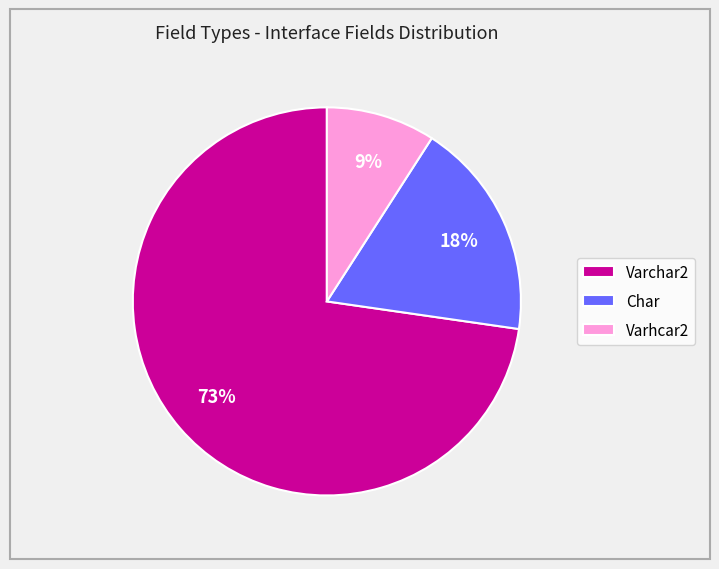

Count the number of slices in the pie.

3